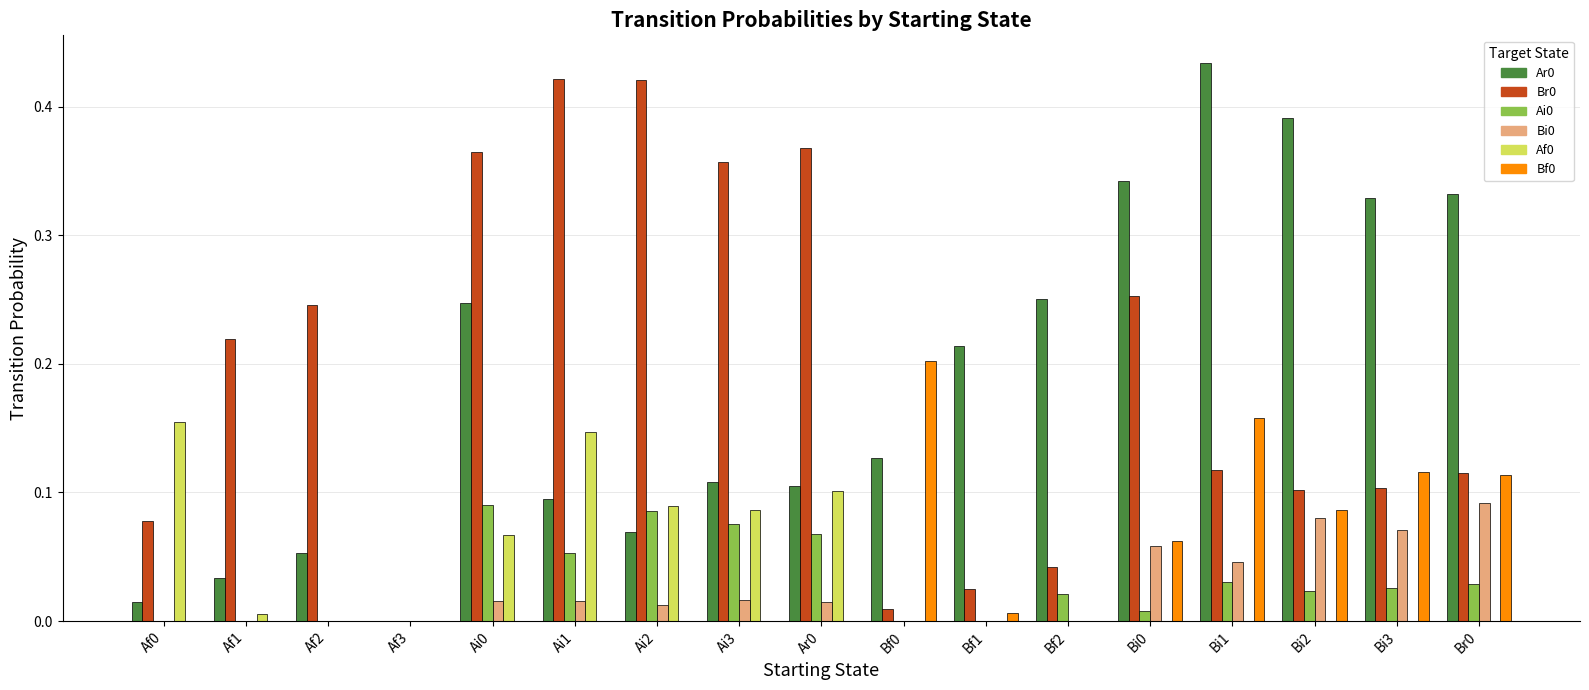

What is the sum of all Af0 values?

0.7